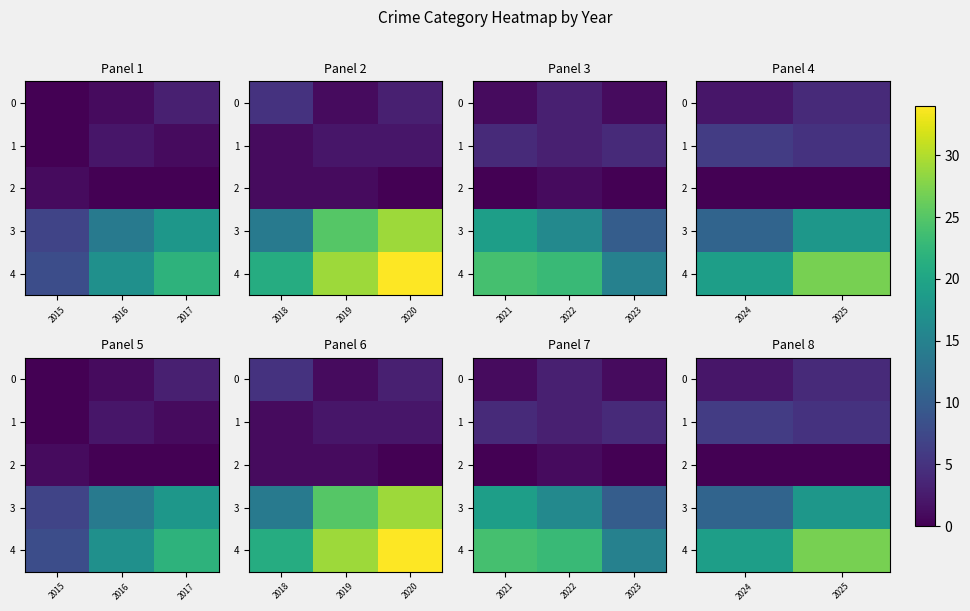

At how many categories does at least one series exceed 16?

2